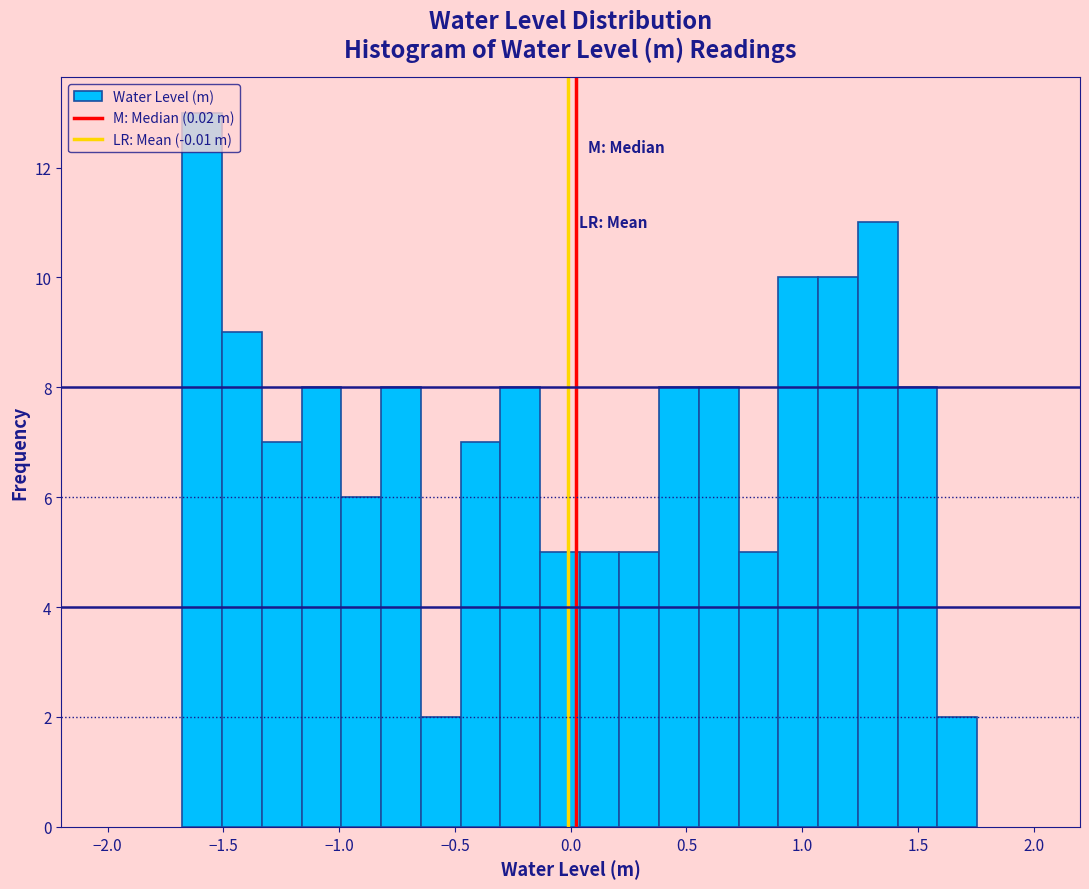

Around what value on the x-axis is the tallest bar? Give the approximate position of its centre, as read against the axis.

-1.60